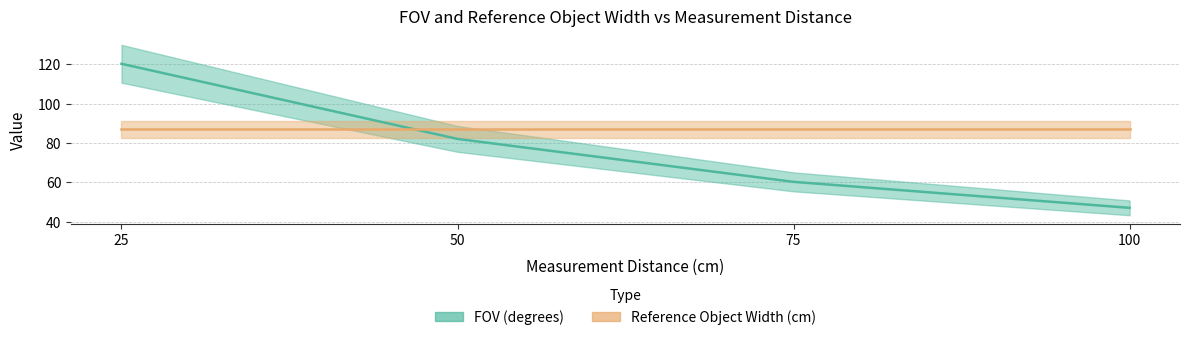

Where is the data nearest to the value 83?

50